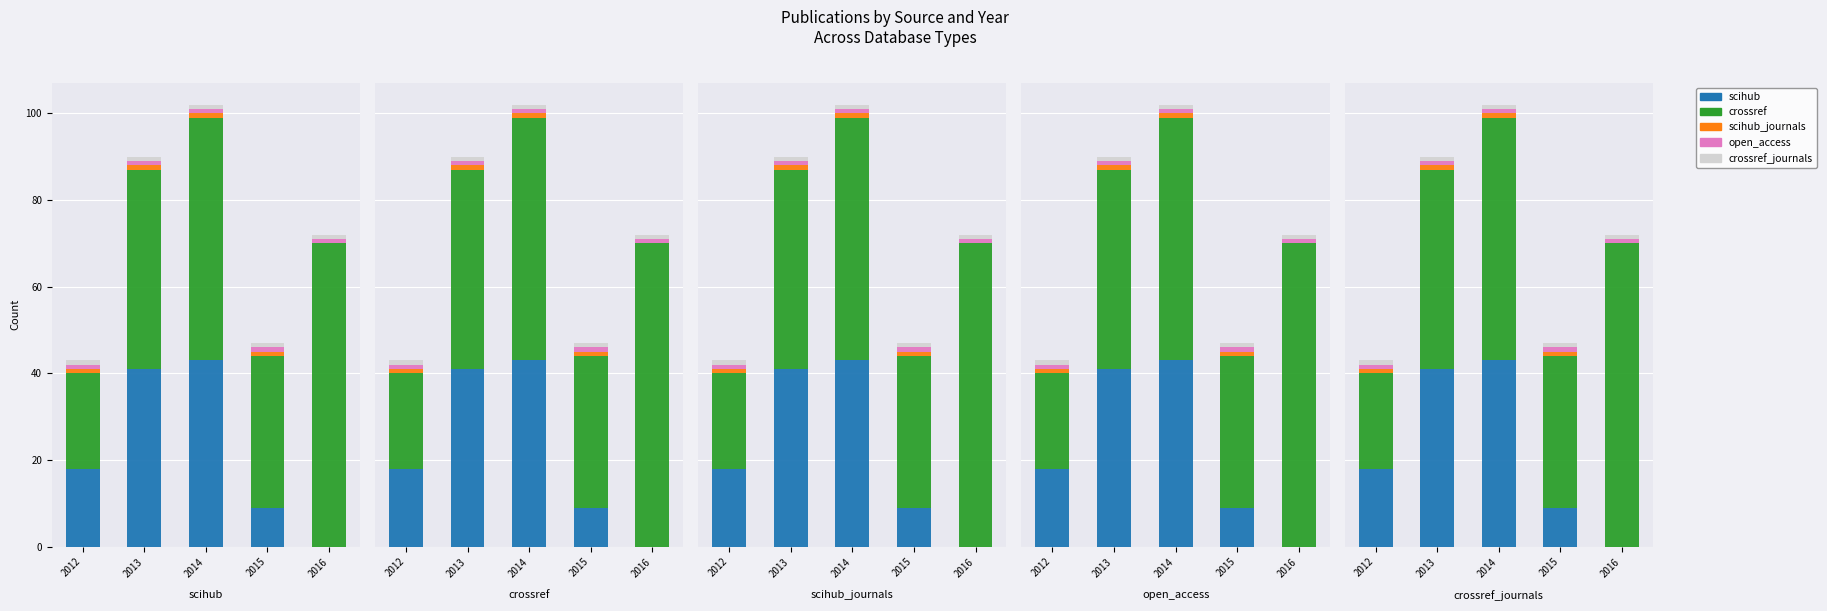

What are all the series names shown in the legend?

scihub, crossref, scihub_journals, open_access, crossref_journals